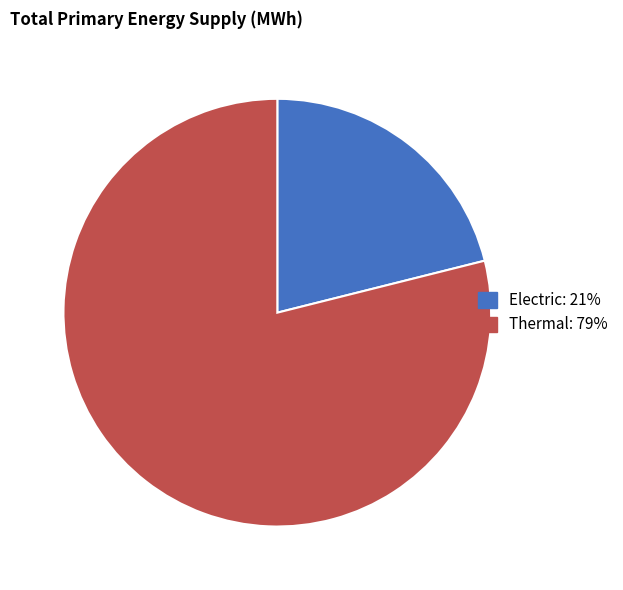

Is it true that Thermal is 79% of the pie?

True